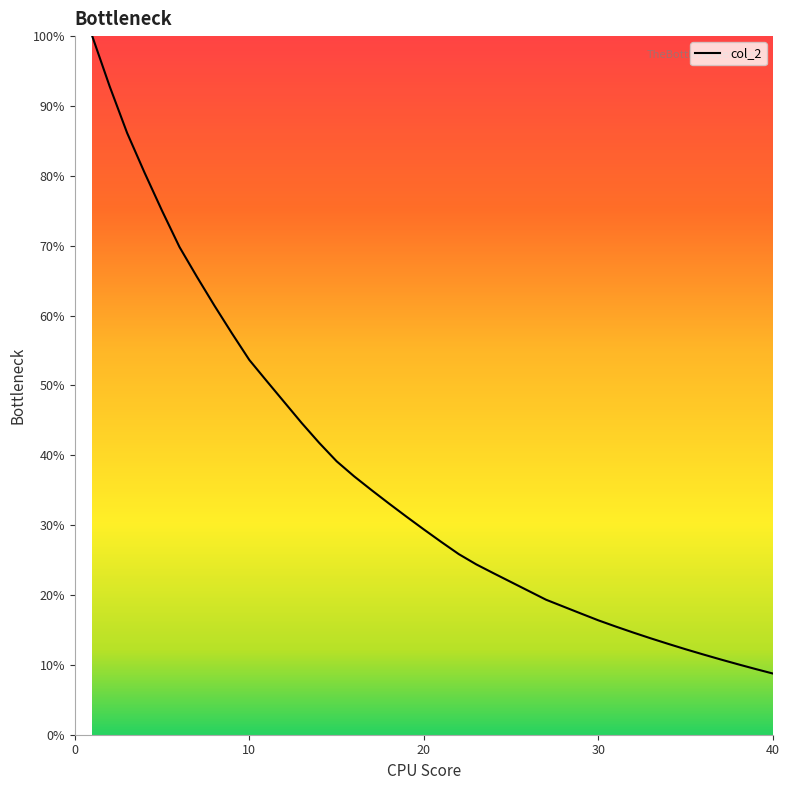

What is the smallest value displayed?

8.8